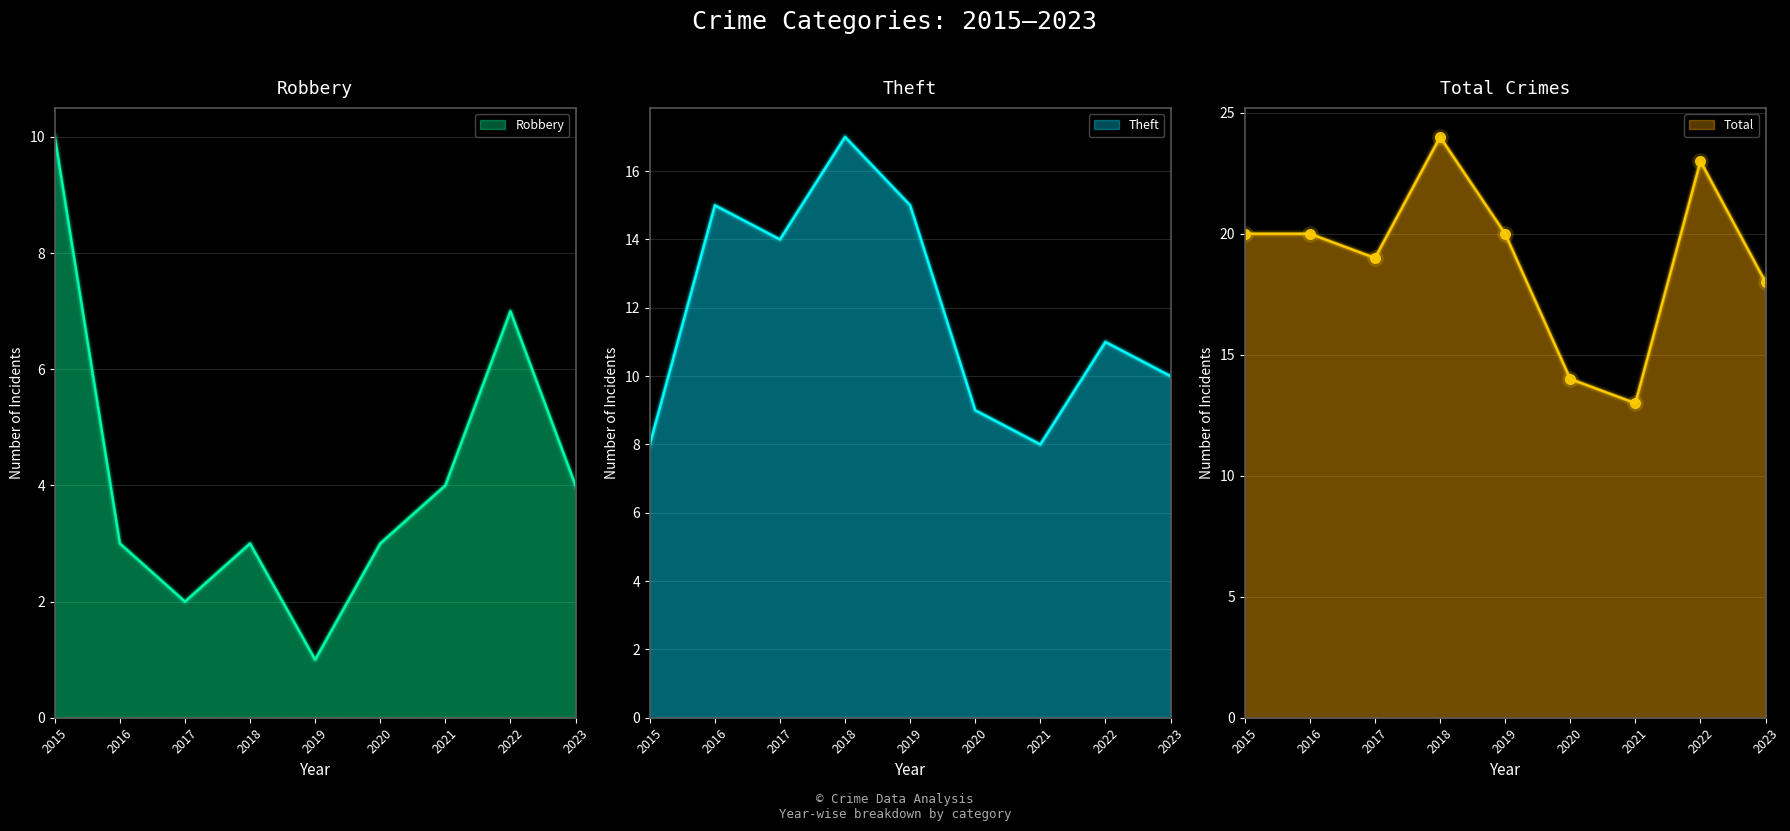

Between which two adjacent categories do Robbery and Theft first intersect?

2015 and 2016